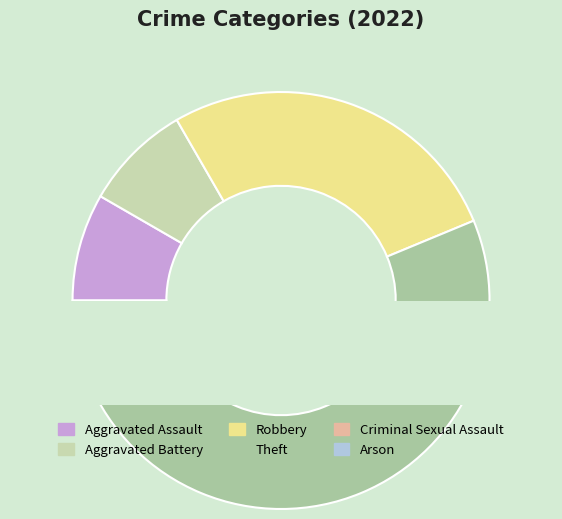

Which slice is the largest?

Theft